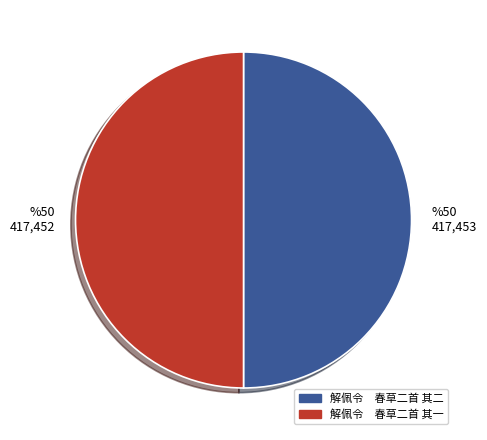

What is the ratio of the value at 解佩令 春草二首 其一 to the value at 解佩令 春草二首 其二?

1.0